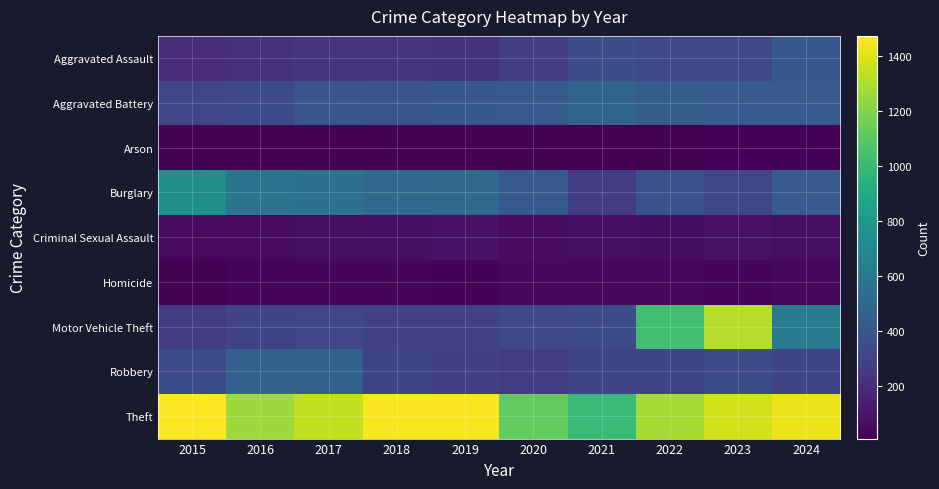

Reading left to right, list all the values displayed in this chart.

Aggravated Assault: 2015=194	2016=206	2017=225	2018=225	2019=223	2020=273	2021=352	2022=327	2023=318	2024=411
Aggravated Battery: 2015=316	2016=336	2017=400	2018=389	2019=407	2020=416	2021=479	2022=439	2023=431	2024=430
Arson: 2015=9	2016=7	2017=10	2018=7	2019=12	2020=17	2021=12	2022=12	2023=19	2024=20
Burglary: 2015=738	2016=576	2017=562	2018=506	2019=517	2020=425	2021=261	2022=379	2023=316	2024=431
Criminal Sexual Assault: 2015=46	2016=50	2017=62	2018=60	2019=77	2020=48	2021=61	2022=55	2023=73	2024=61
Homicide: 2015=15	2016=26	2017=33	2018=25	2019=22	2020=41	2021=38	2022=36	2023=28	2024=36
Motor Vehicle Theft: 2015=263	2016=304	2017=312	2018=298	2019=290	2020=333	2021=348	2022=1031	2023=1310	2024=618
Robbery: 2015=337	2016=454	2017=460	2018=301	2019=287	2020=263	2021=300	2022=304	2023=340	2024=305
Theft: 2015=1474	2016=1259	2017=1339	2018=1461	2019=1459	2020=1120	2021=998	2022=1279	2023=1373	2024=1432